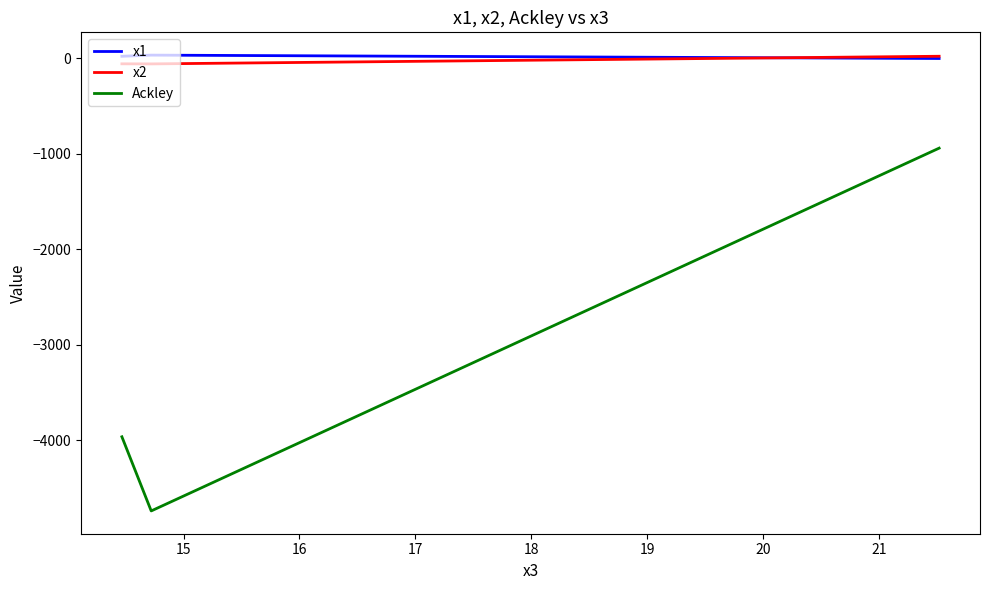

Which series has the widest spread of values?

Ackley